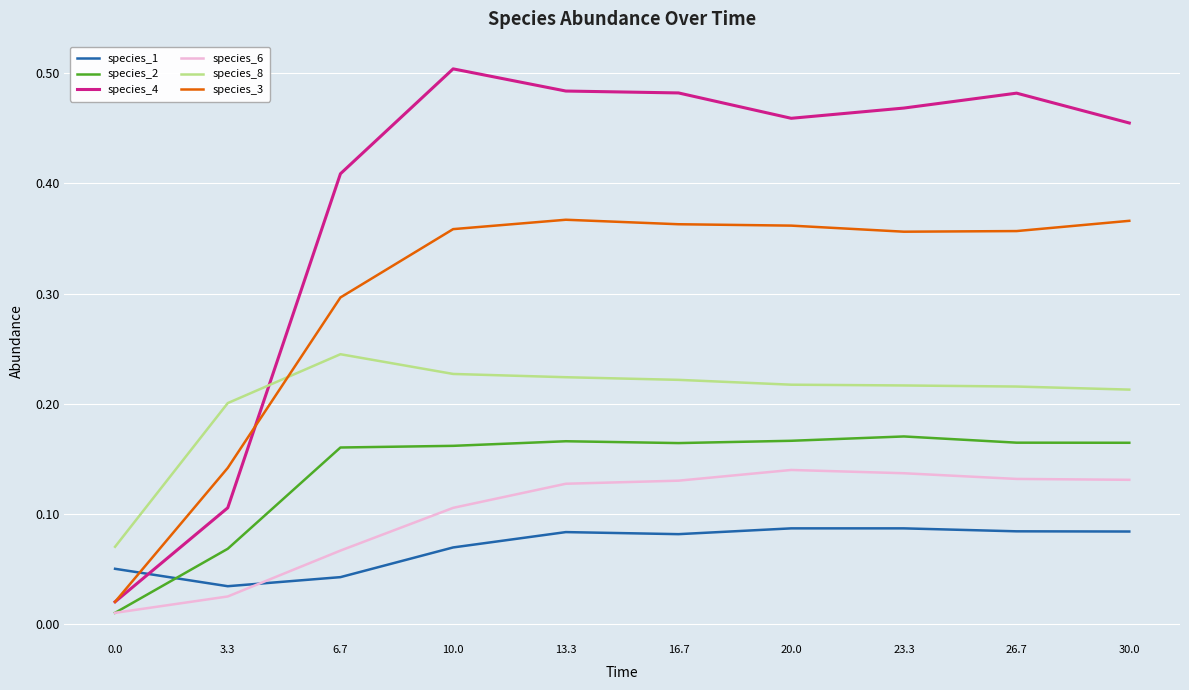

At 23.3, list the series in order from smallest to largest.

species_1, species_6, species_2, species_8, species_3, species_4